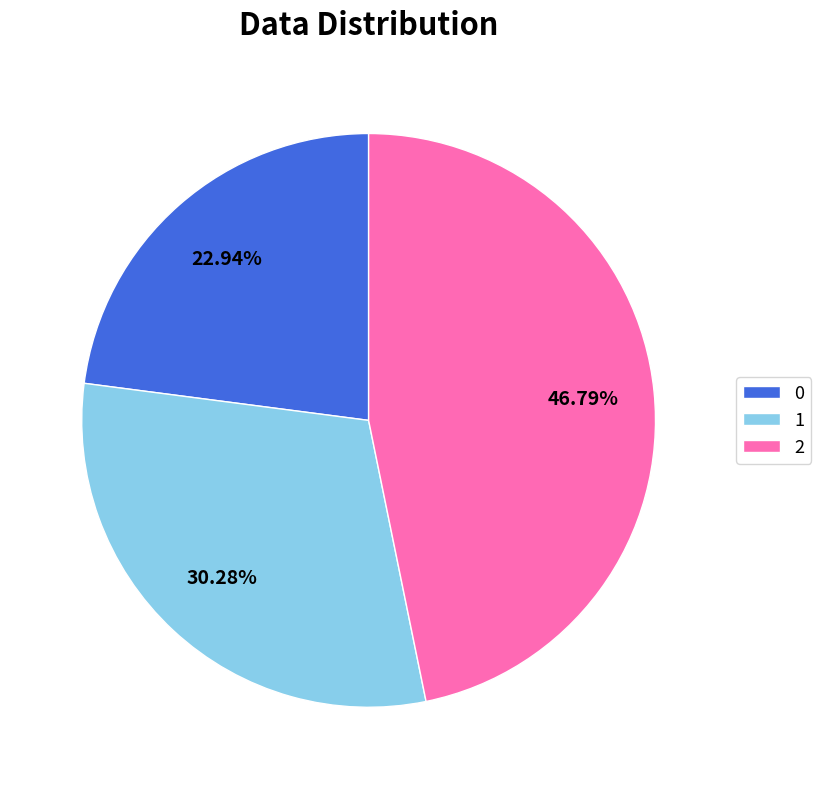

What is the largest slice in the pie chart?

2